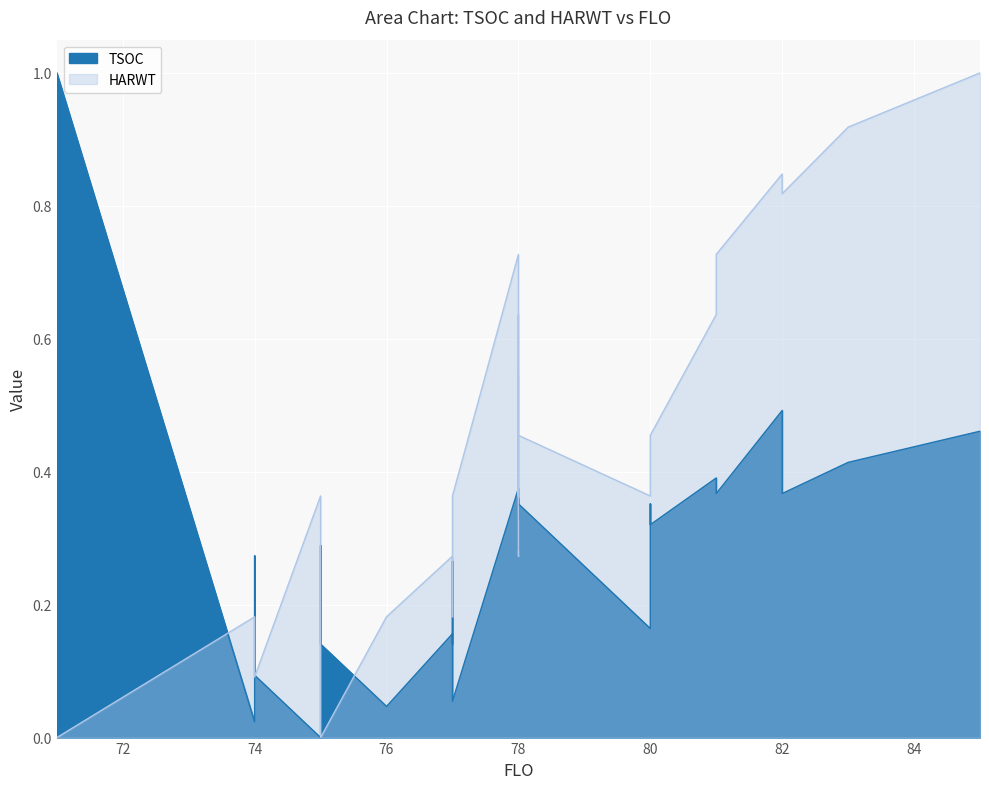

What are all the series names shown in the legend?

TSOC, HARWT